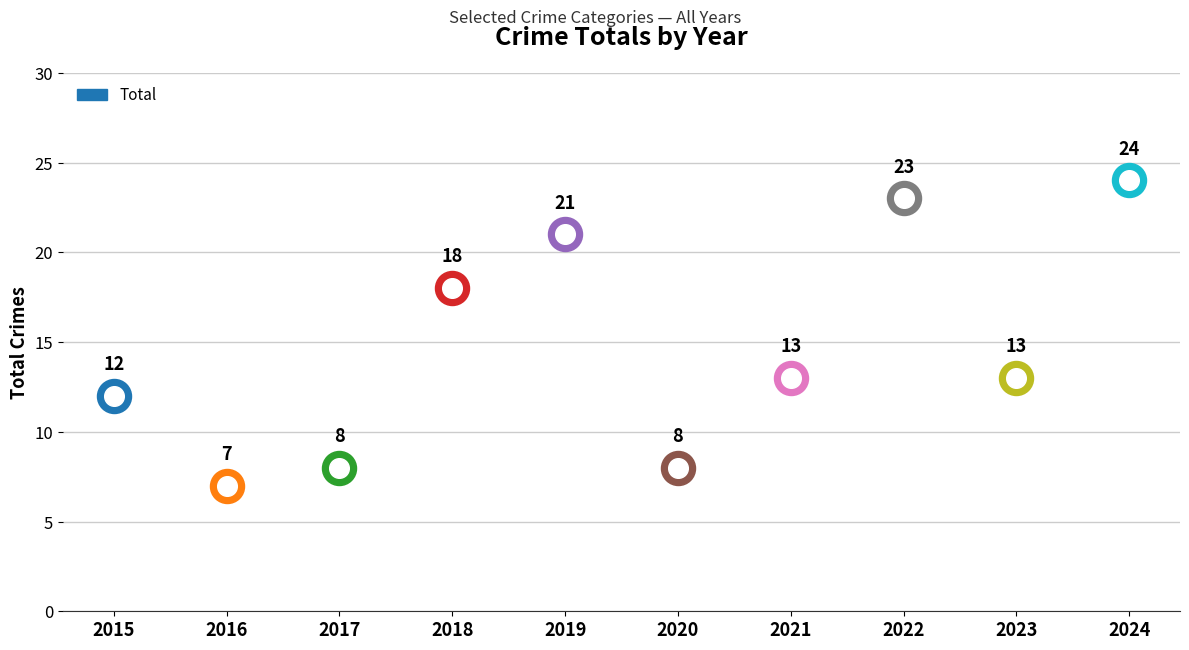

Between 2016 and 2022, which is larger?

2022